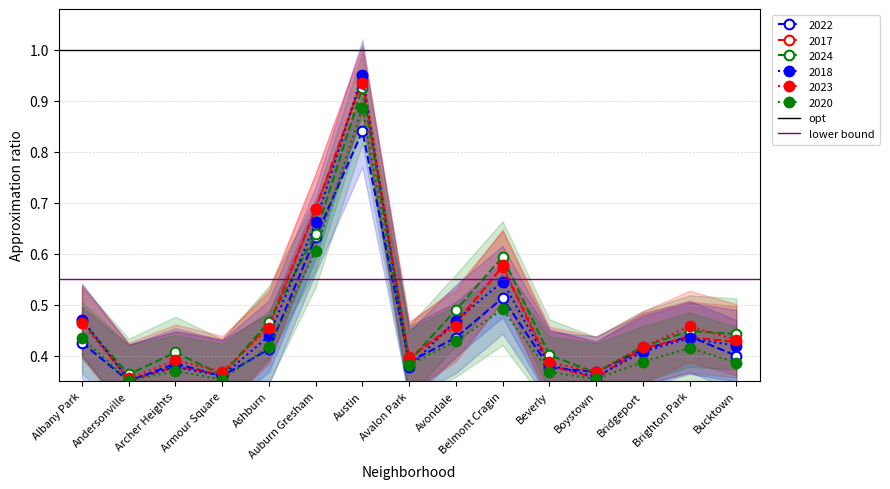

What is the greatest value displayed?

1.0